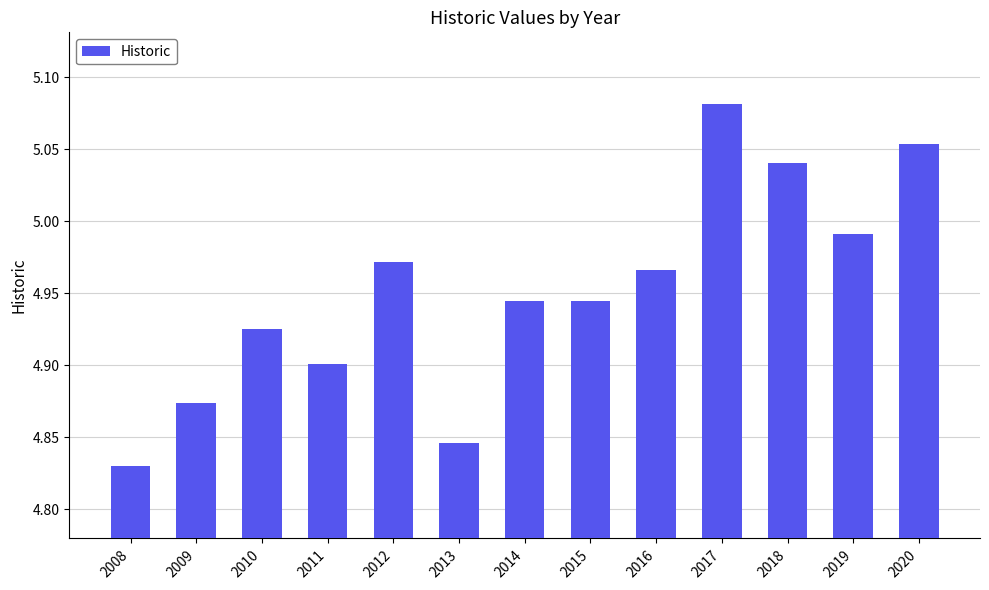

True or false: the data shows 3.4 at 2009.

False